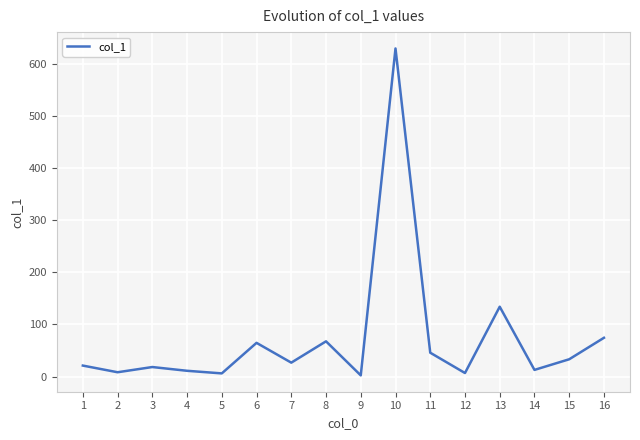

What is the maximum value shown in the chart?

629.5